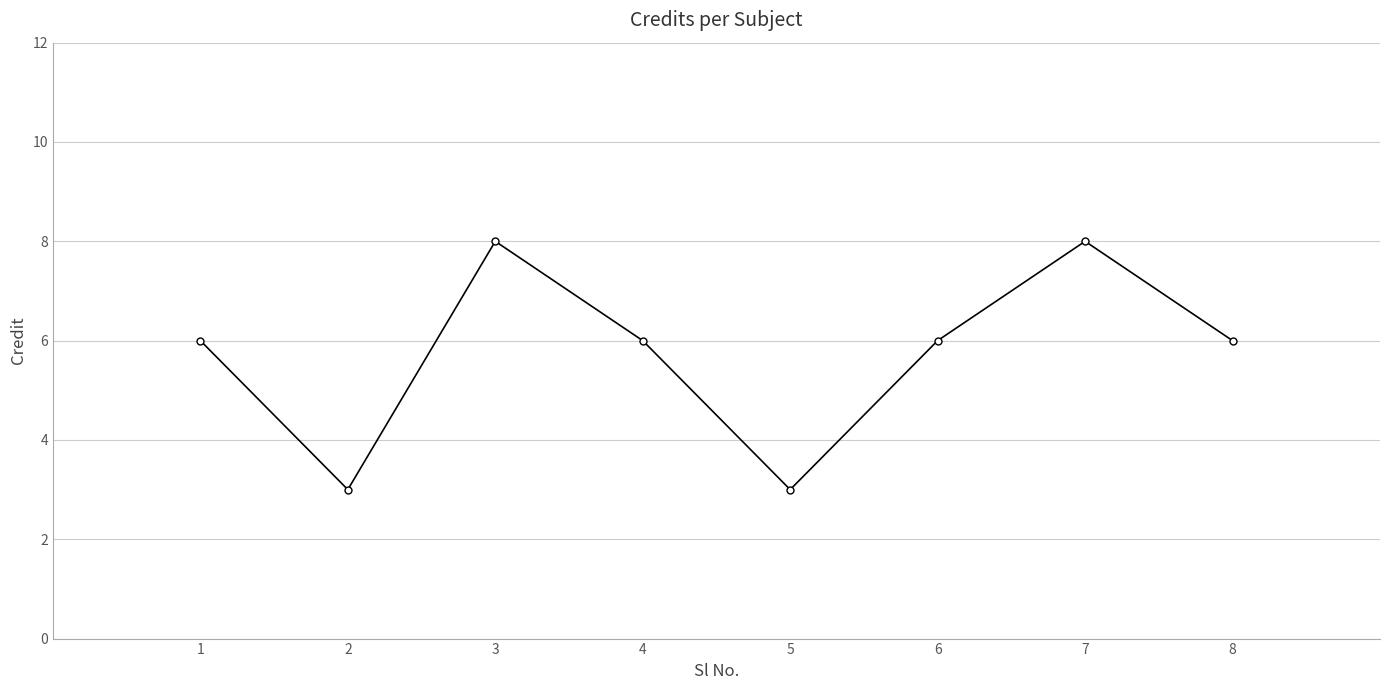

Read the value at 5.

3